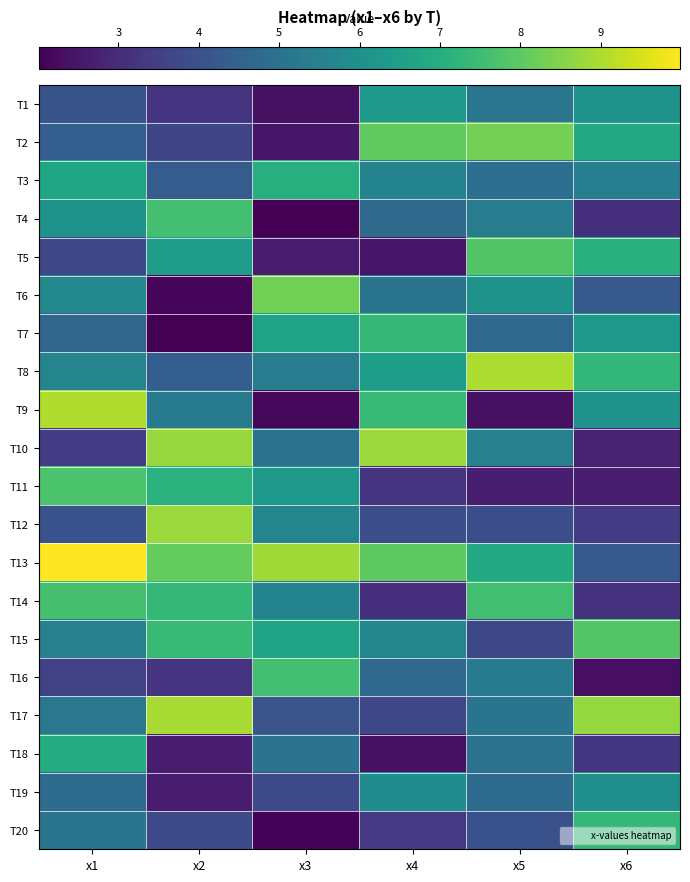

Reading left to right, extract all data points from this chart.

T1: x1=4.1	x2=3.2	x3=2.4	x4=6.3	x5=5.1	x6=6.1
T2: x1=4.4	x2=3.7	x3=2.5	x4=8.0	x5=8.3	x6=6.8
T3: x1=6.7	x2=4.3	x3=7.0	x4=5.6	x5=4.9	x6=5.4
T4: x1=6.1	x2=7.6	x3=2.0	x4=4.8	x5=5.4	x6=3.1
T5: x1=3.7	x2=6.4	x3=2.6	x4=2.5	x5=7.8	x6=7.1
T6: x1=5.8	x2=2.1	x3=8.3	x4=5.1	x5=6.1	x6=4.2
T7: x1=4.7	x2=2.0	x3=6.6	x4=7.3	x5=4.7	x6=6.2
T8: x1=5.6	x2=4.4	x3=5.4	x4=6.5	x5=9.0	x6=7.3
T9: x1=9.0	x2=5.3	x3=2.2	x4=7.4	x5=2.4	x6=6.1
T10: x1=3.4	x2=8.8	x3=5.0	x4=8.8	x5=5.5	x6=2.8
T11: x1=7.7	x2=7.1	x3=6.3	x4=3.2	x5=2.7	x6=2.7
T12: x1=4.0	x2=8.8	x3=5.6	x4=3.9	x5=3.9	x6=3.4
T13: x1=10.0	x2=8.1	x3=8.9	x4=8.0	x5=6.9	x6=4.2
T14: x1=7.6	x2=7.3	x3=5.6	x4=3.1	x5=7.6	x6=3.2
T15: x1=5.5	x2=7.4	x3=6.7	x4=5.7	x5=3.7	x6=7.9
T16: x1=3.5	x2=3.2	x3=7.6	x4=4.7	x5=5.3	x6=2.3
T17: x1=5.2	x2=8.9	x3=4.1	x4=3.7	x5=5.1	x6=8.7
T18: x1=6.9	x2=2.6	x3=5.0	x4=2.4	x5=5.0	x6=3.3
T19: x1=4.8	x2=2.7	x3=3.8	x4=5.9	x5=4.8	x6=6.0
T20: x1=5.1	x2=3.8	x3=2.1	x4=3.3	x5=4.0	x6=7.3